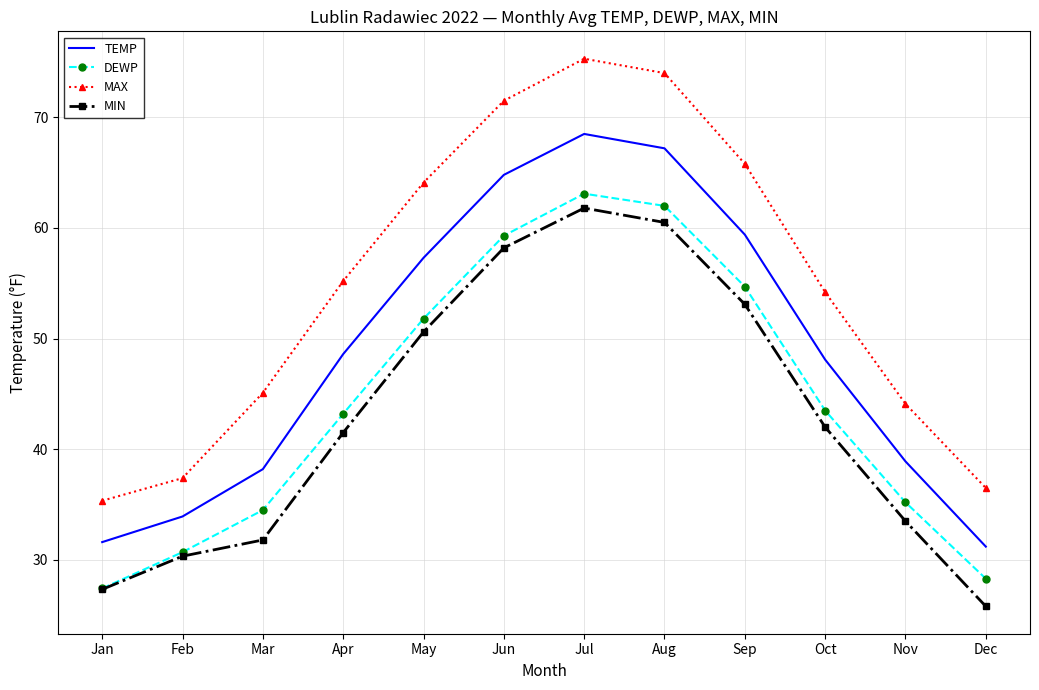

The value of MAX at Apr is 55.2. True or false?

True